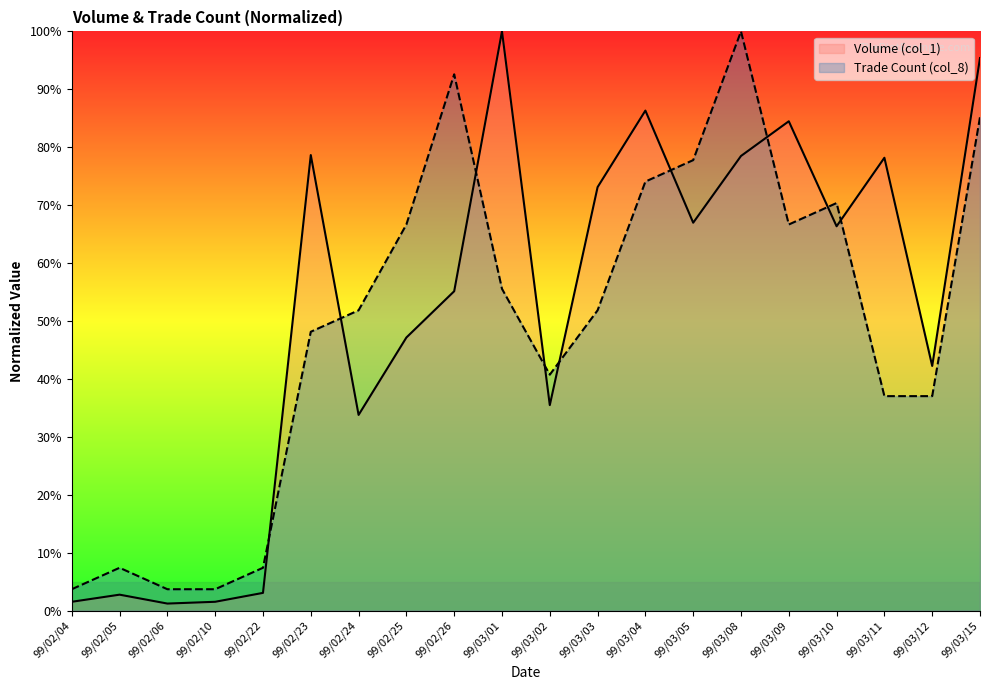

Is it true that Trade Count (col_8) equals 37.0 at 99/03/12?

True